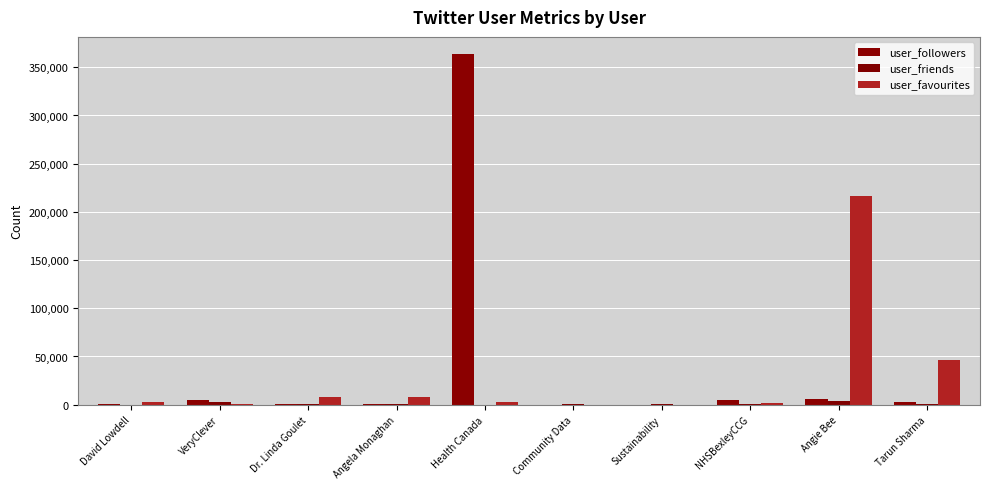

At which label is user_favourites closest to 108395?

Tarun Sharma